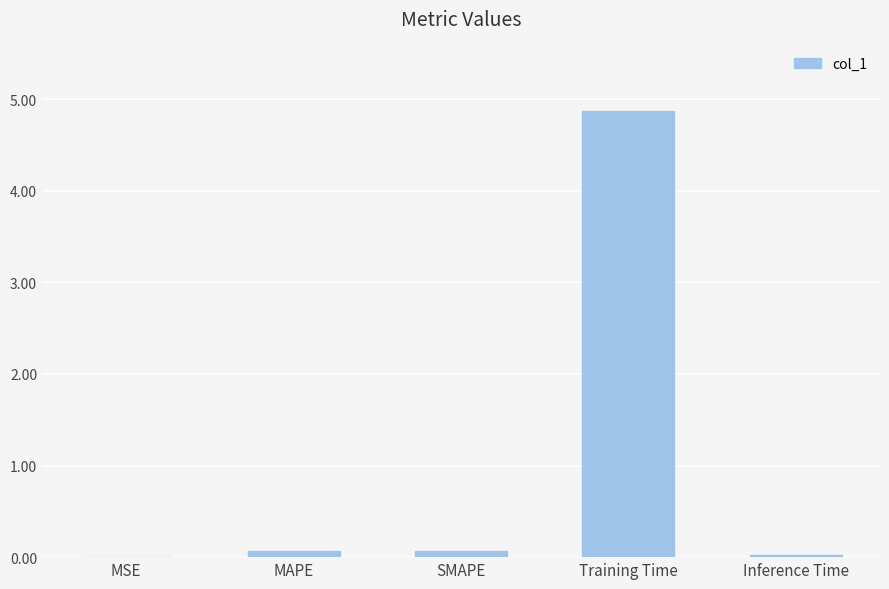

What is the greatest value displayed?

4.9